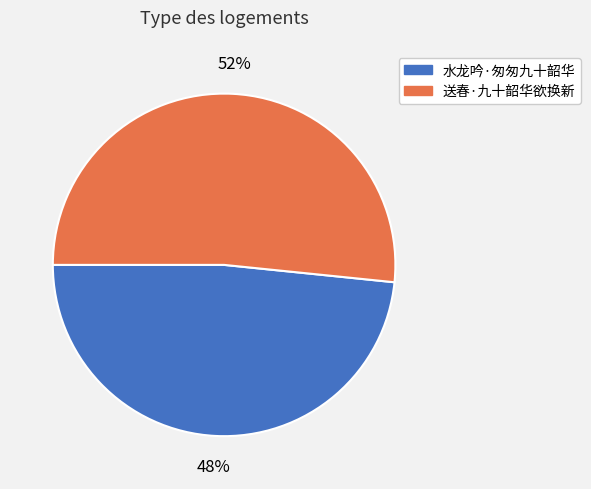

To the nearest percent, what percentage of the pie is 送春·九十韶华欲换新?

52%